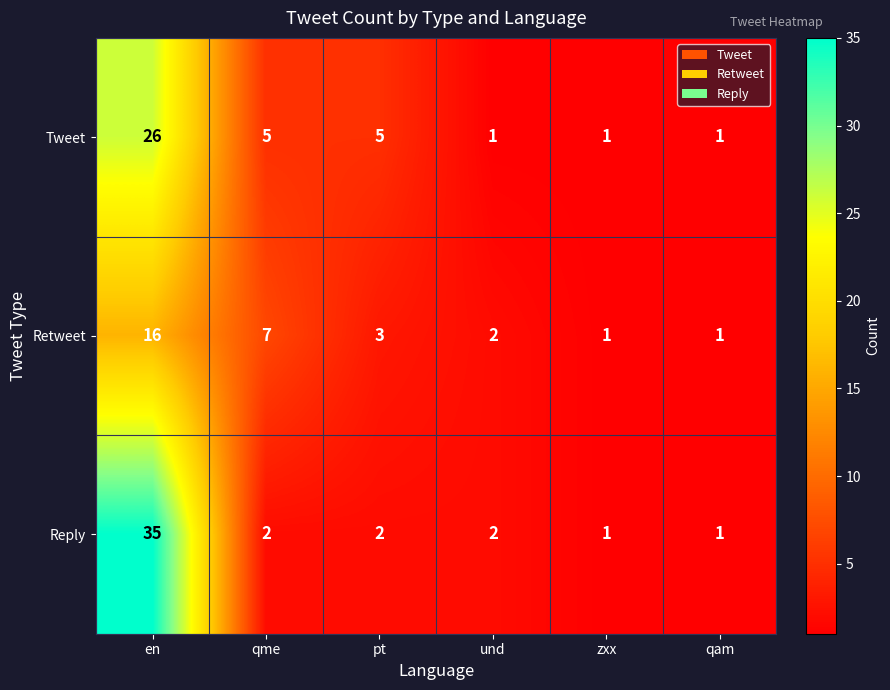

The Reply series shows 14 at en. True or false?

False